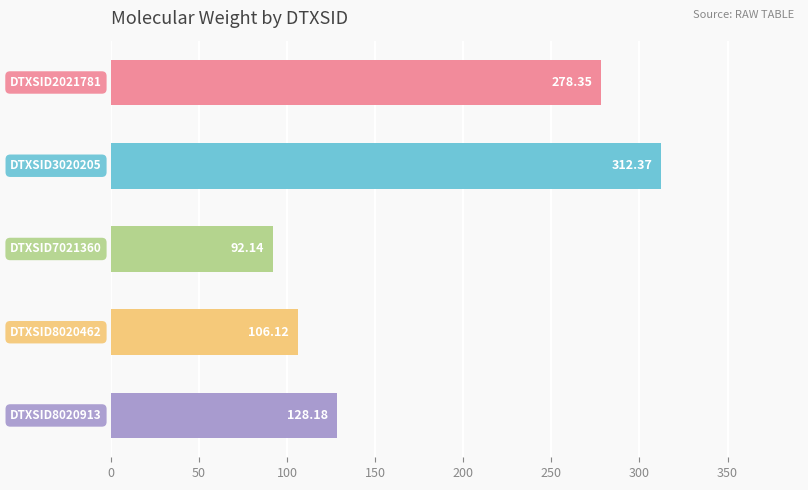

Does the chart contain stacked bars?

No